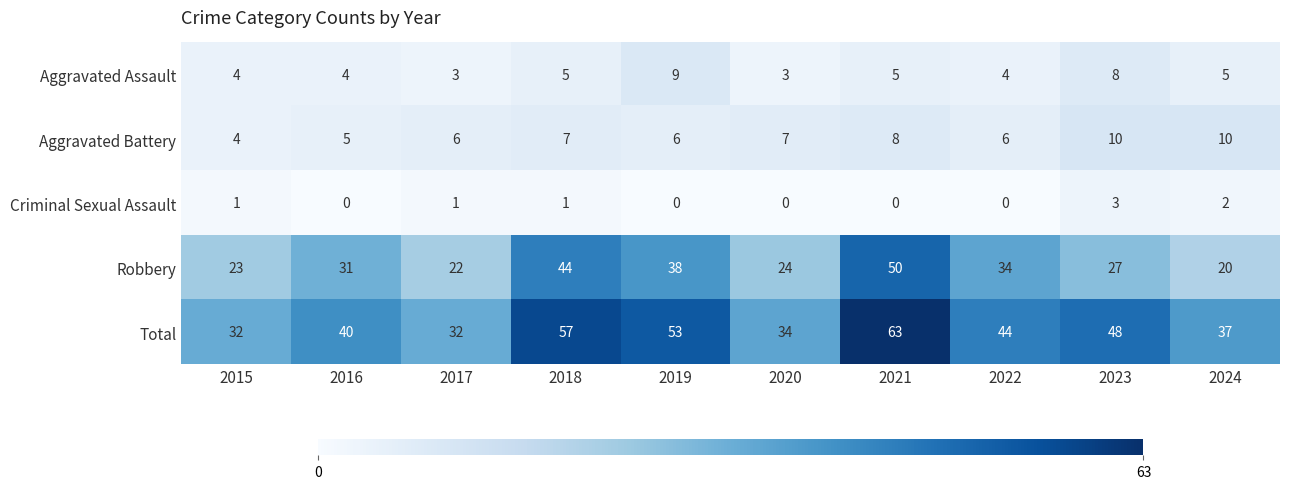

Which series changed the most between 2019 and 2022?

Total